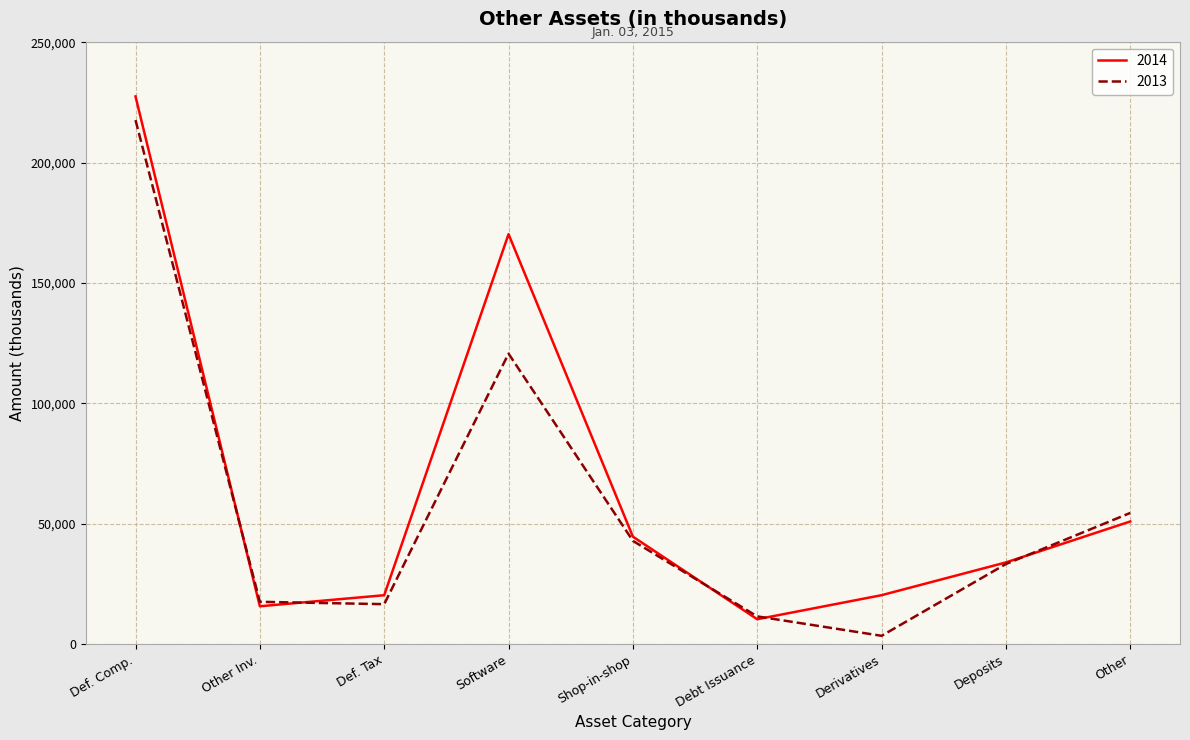

At how many categories does at least one series exceed 107017?

2